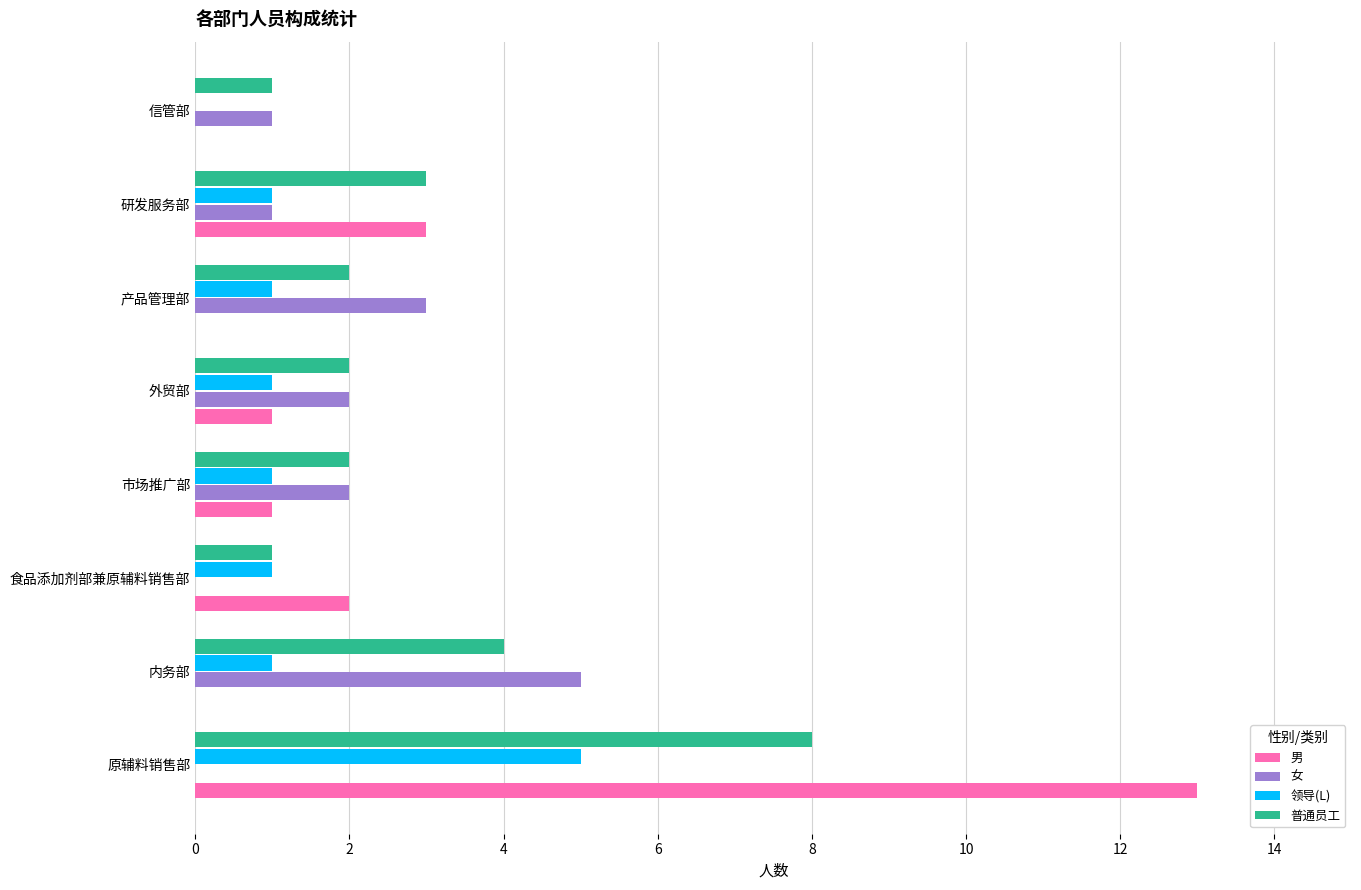

The 男 series shows 1 at 市场推广部. True or false?

True